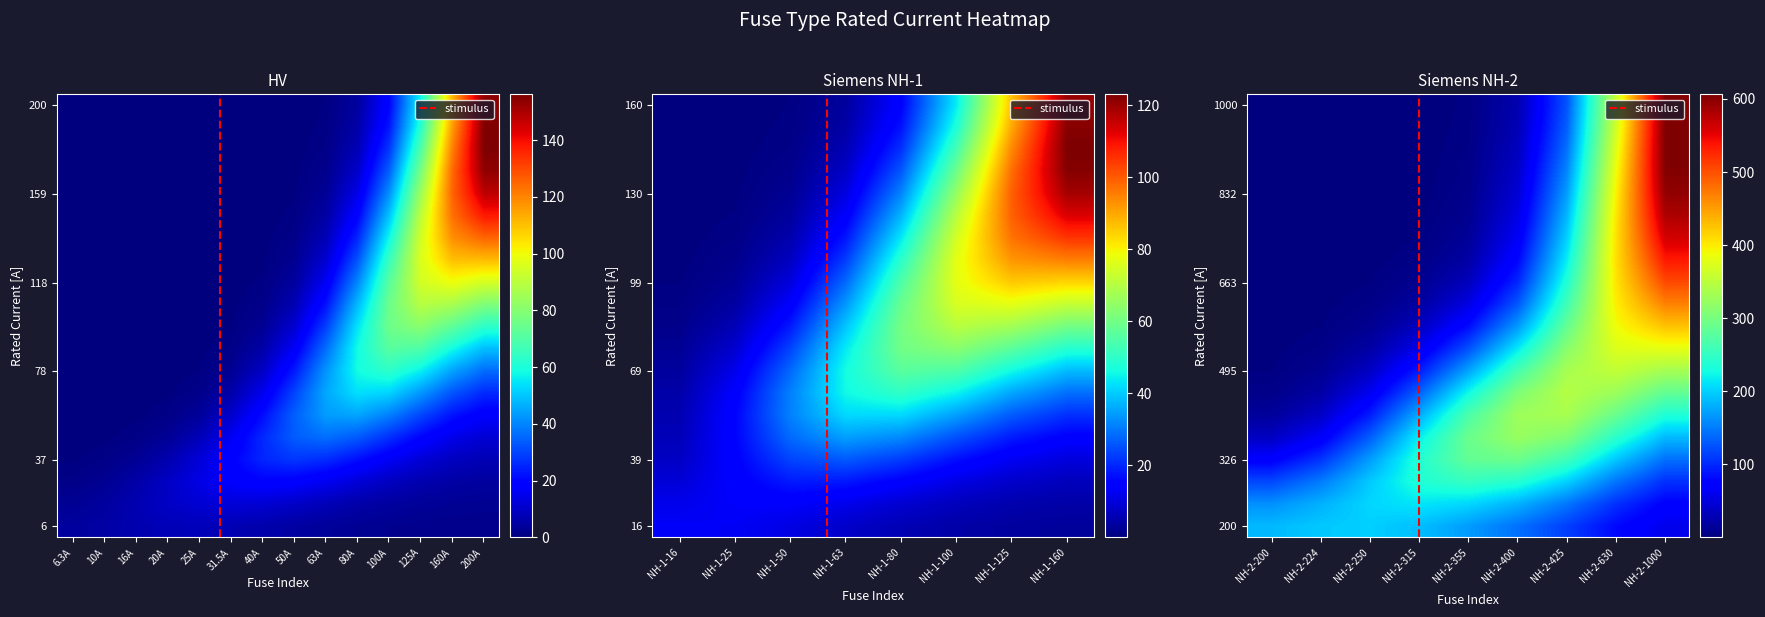

Between Siemens NH-2-355 and Siemens NH-1-125, which is larger?

Siemens NH-2-355